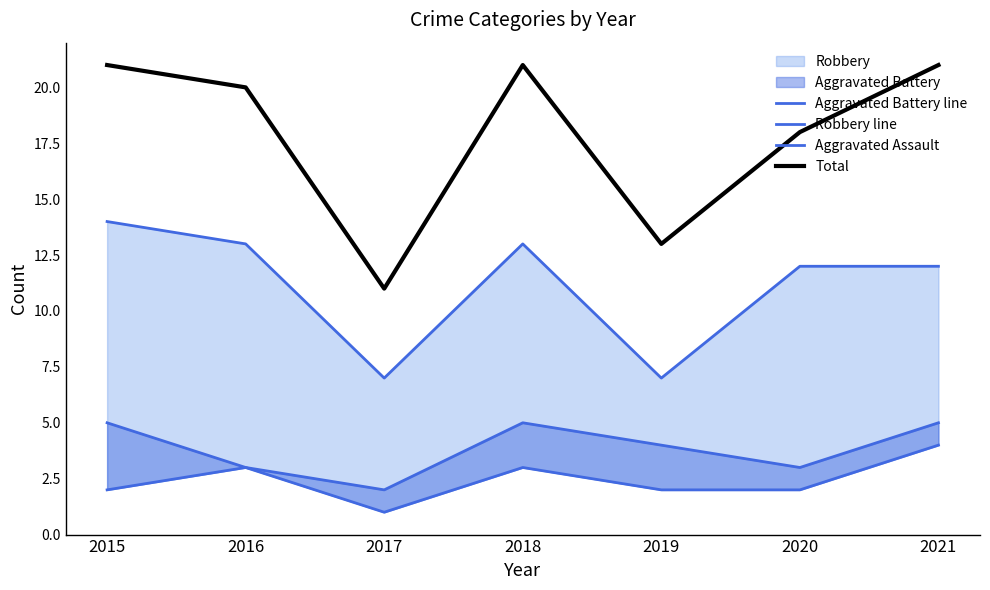

Which series has the widest spread of values?

Total